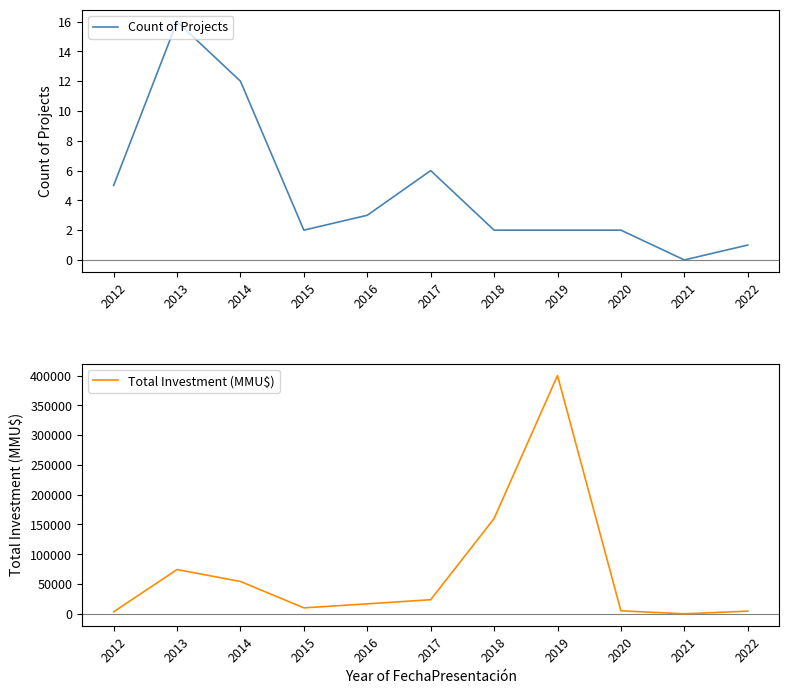

How many lines are shown in the chart?

2